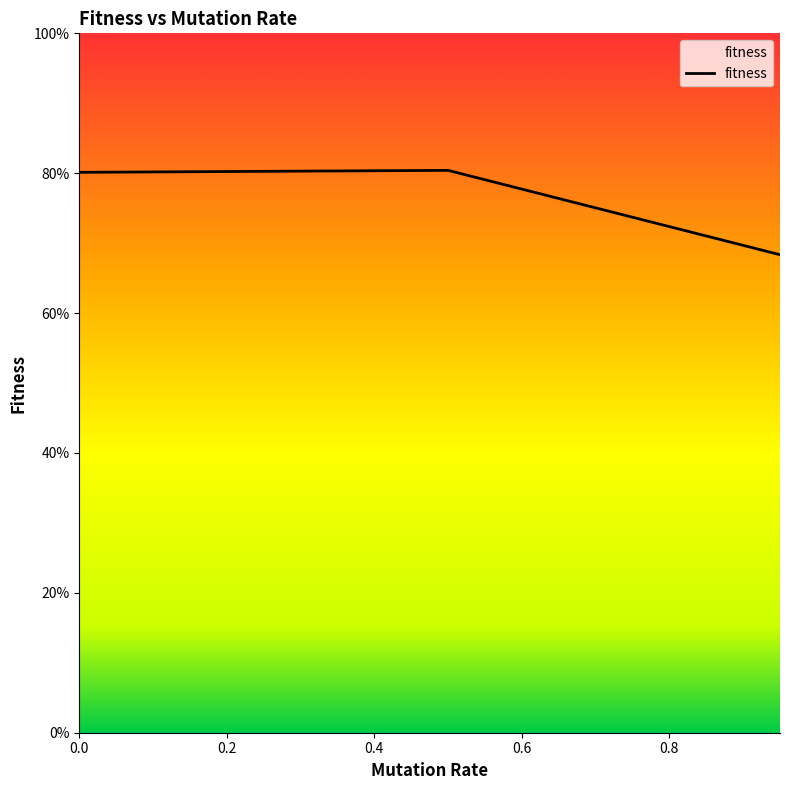

How many values exceed 80?

2